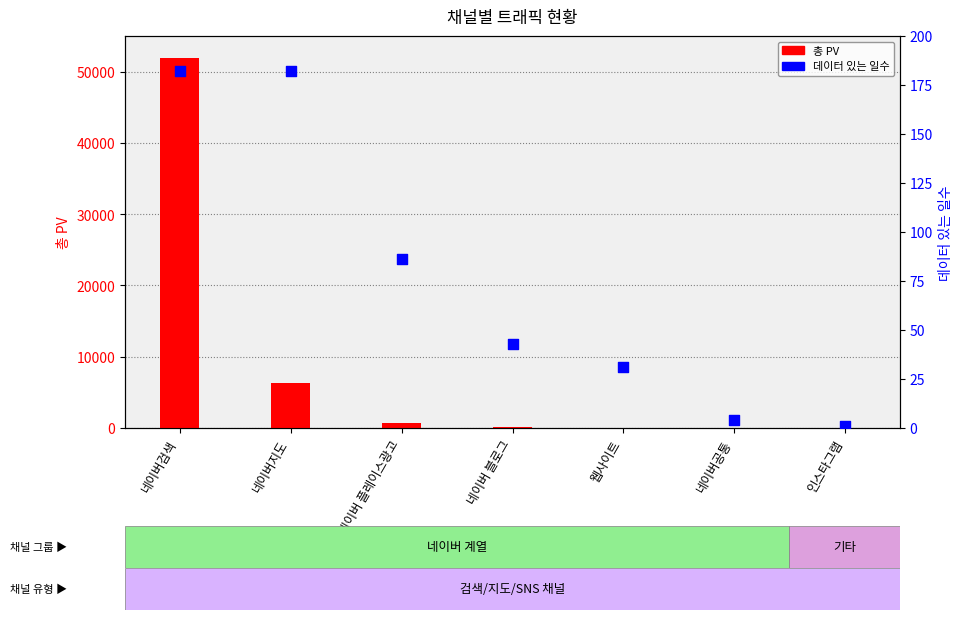

At how many categories does at least one series exceed 24027?

1